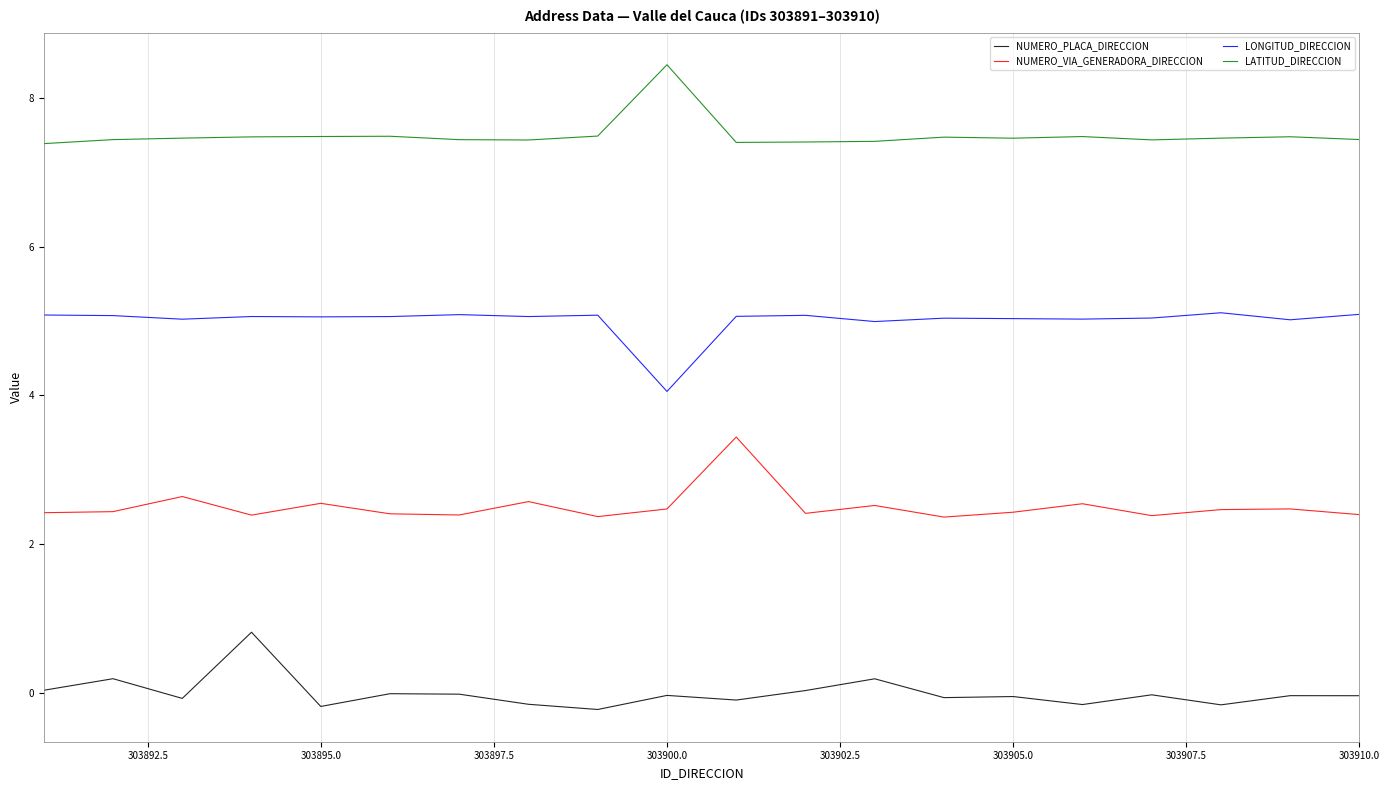

What is the minimum value for LONGITUD_DIRECCION?

4.1